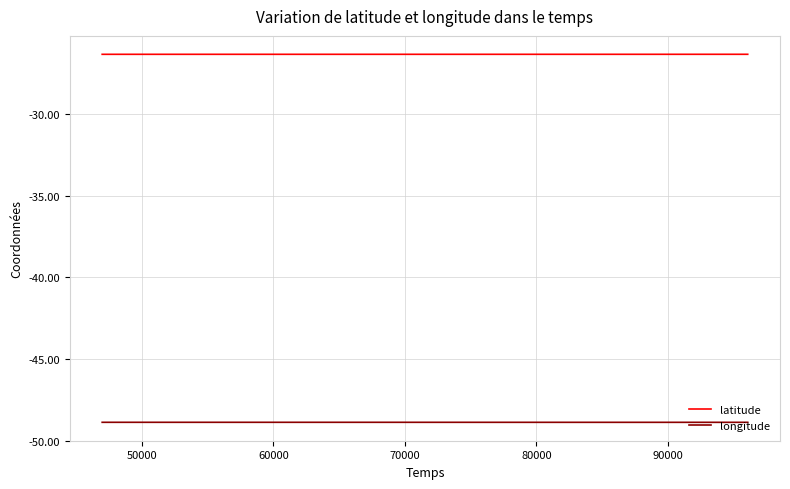

True or false: longitude and latitude intersect in this chart.

False